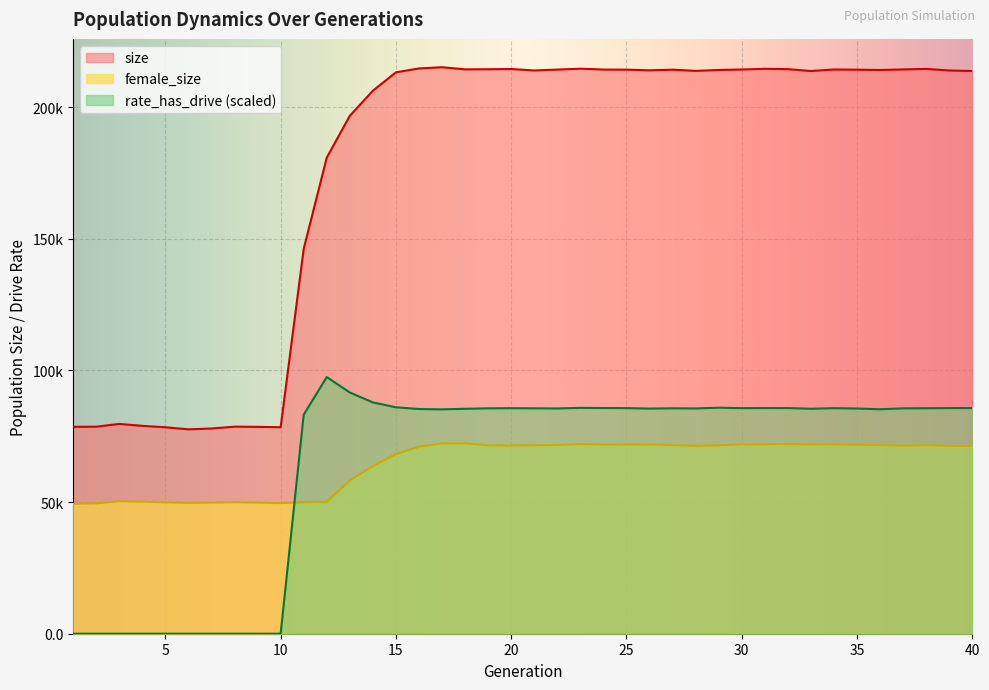

The size series shows 142819.9 at 31. True or false?

False